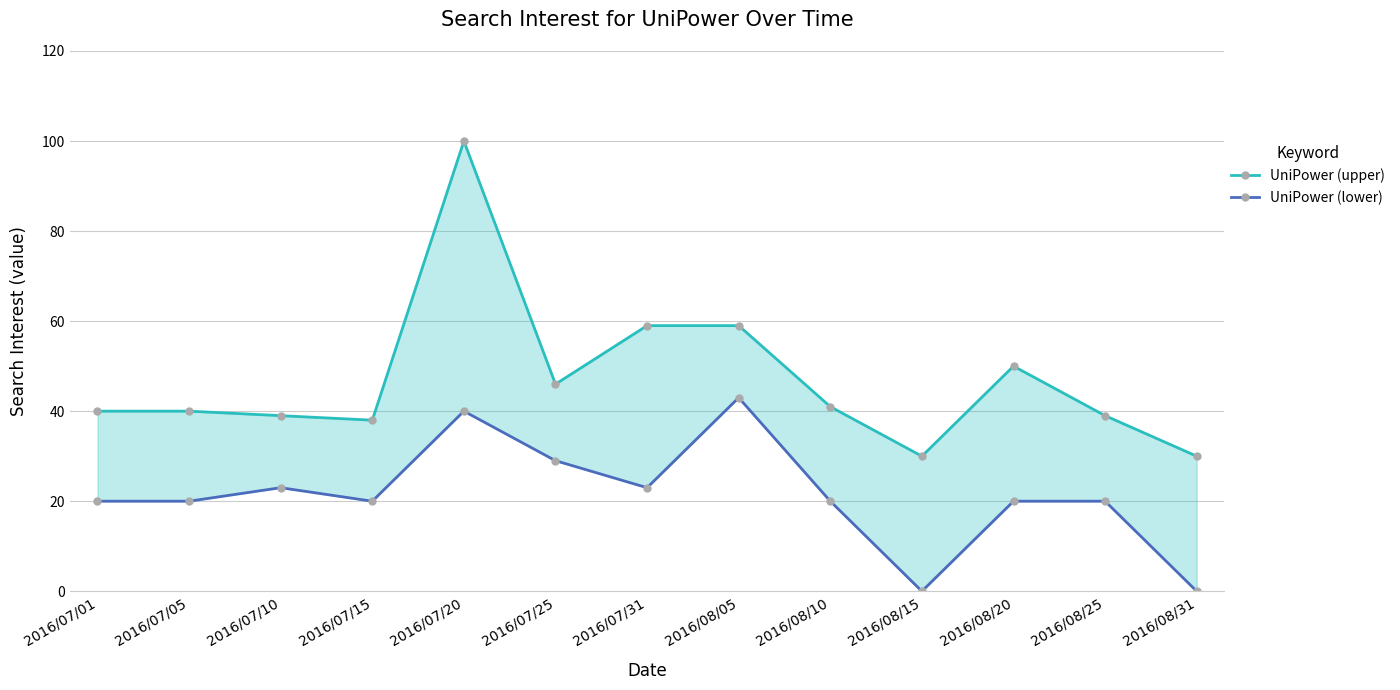

What are all the series names shown in the legend?

UniPower (upper), UniPower (lower)